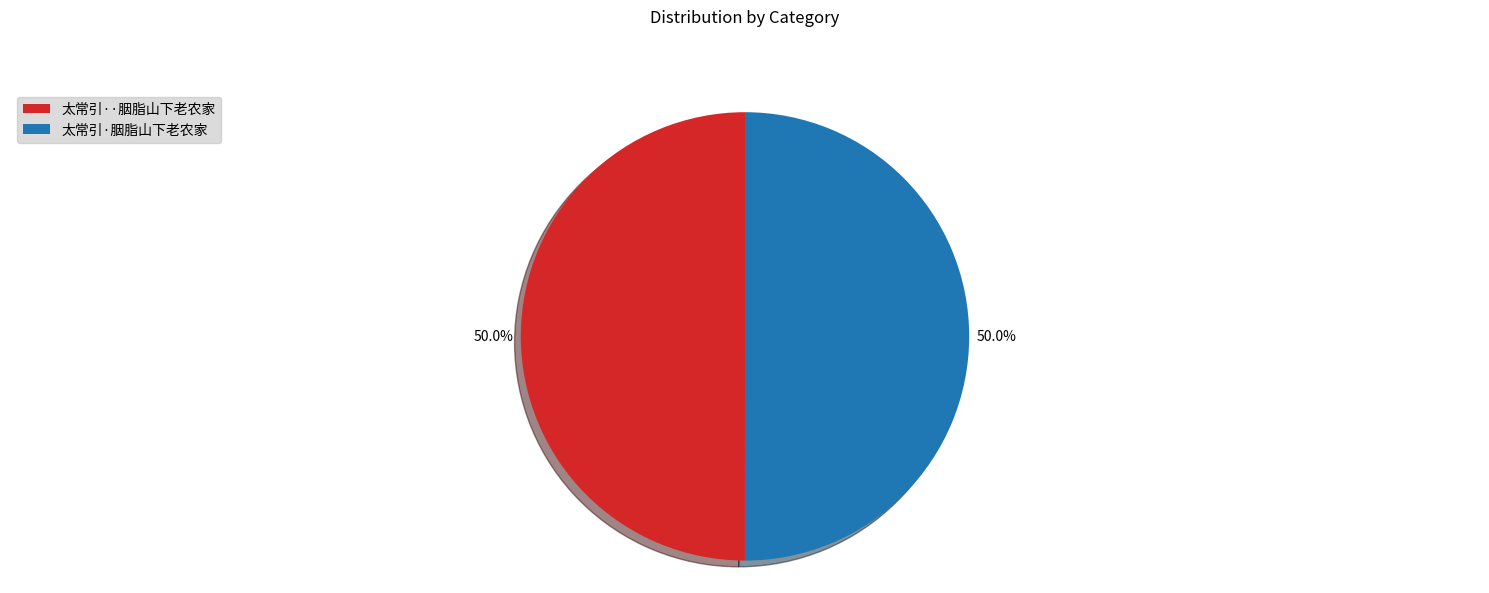

Approximately how many times larger is the value at 太常引··胭脂山下老农家 compared to 太常引·胭脂山下老农家?

1.0